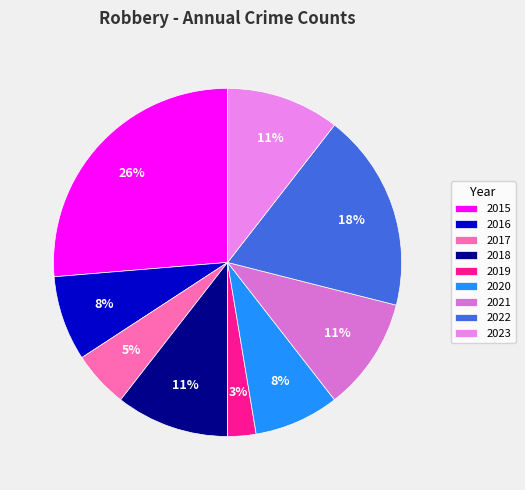

Which category has the biggest portion of the pie?

2015